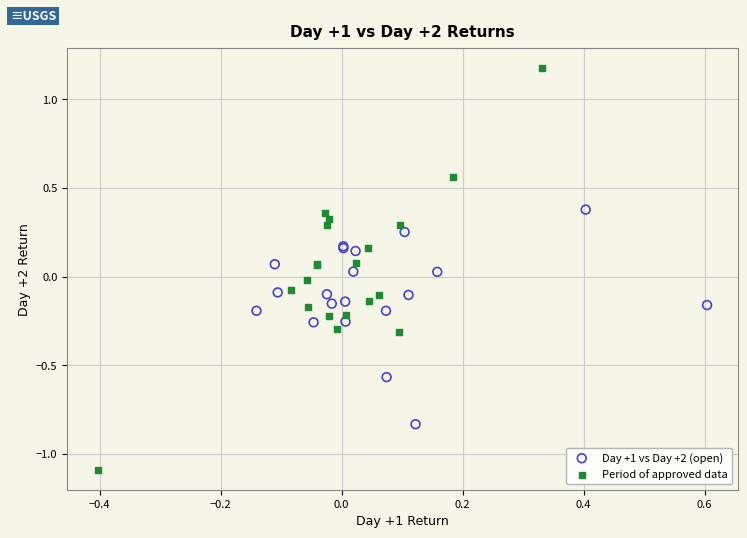

Which series contains the highest Y value?

Period of approved data